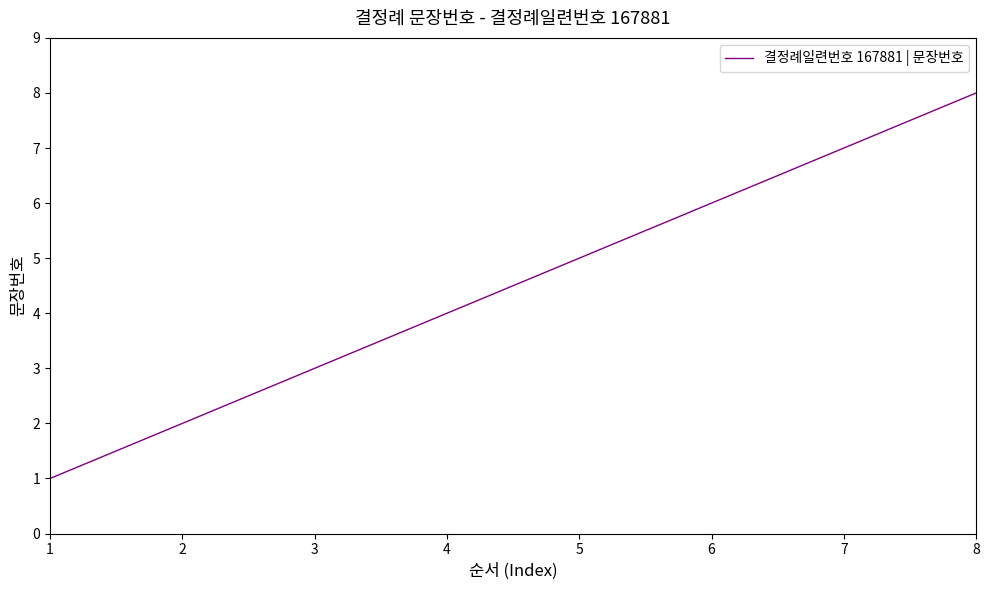

Reading left to right, what are all the values shown in this chart?

1	2	3	4	5	6	7	8